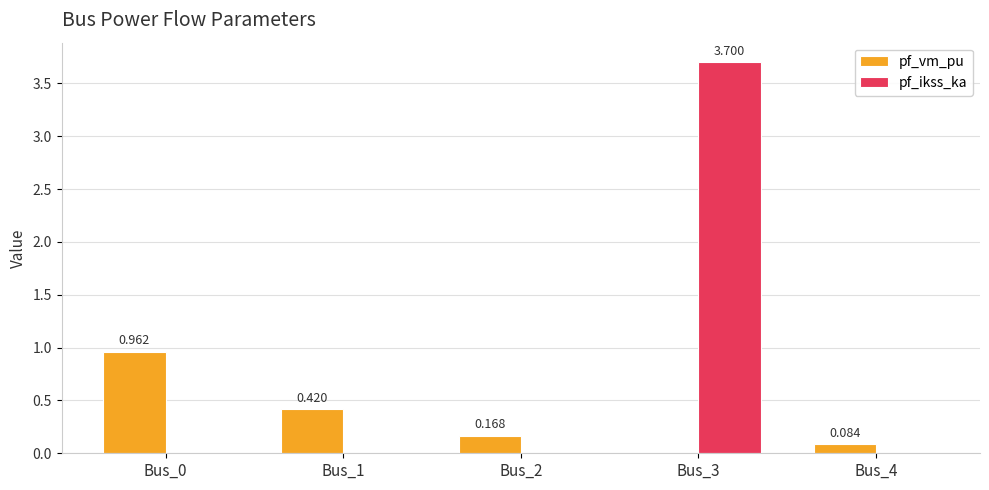

Is the value of pf_vm_pu at Bus_3 greater than the value of pf_ikss_ka at Bus_3?

No